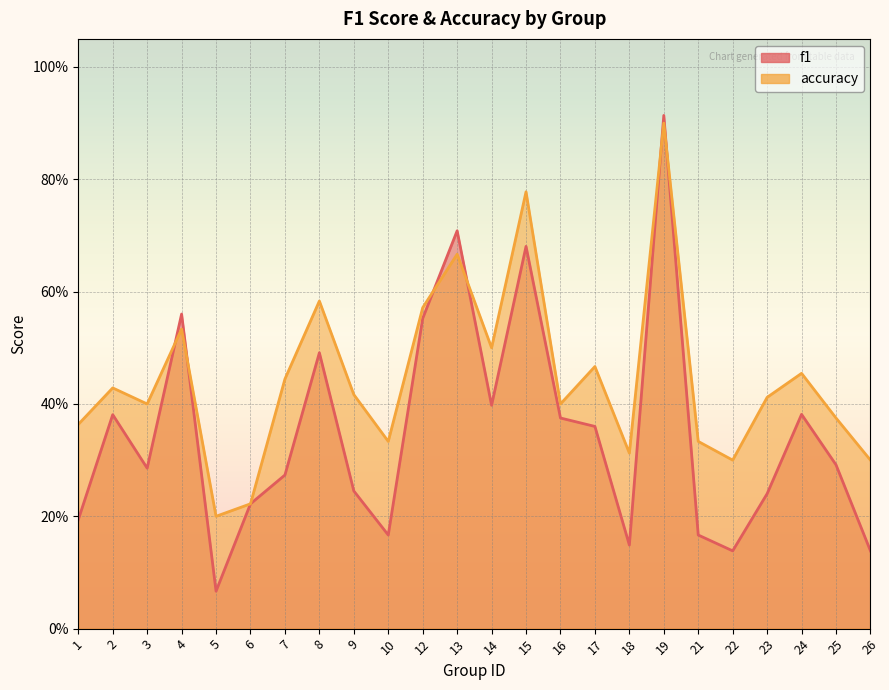

Between 6 and 2, which is larger?

2